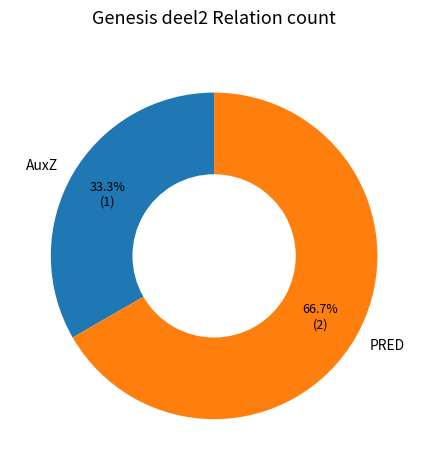

Approximately how many times larger is the value at PRED compared to AuxZ?

2.0